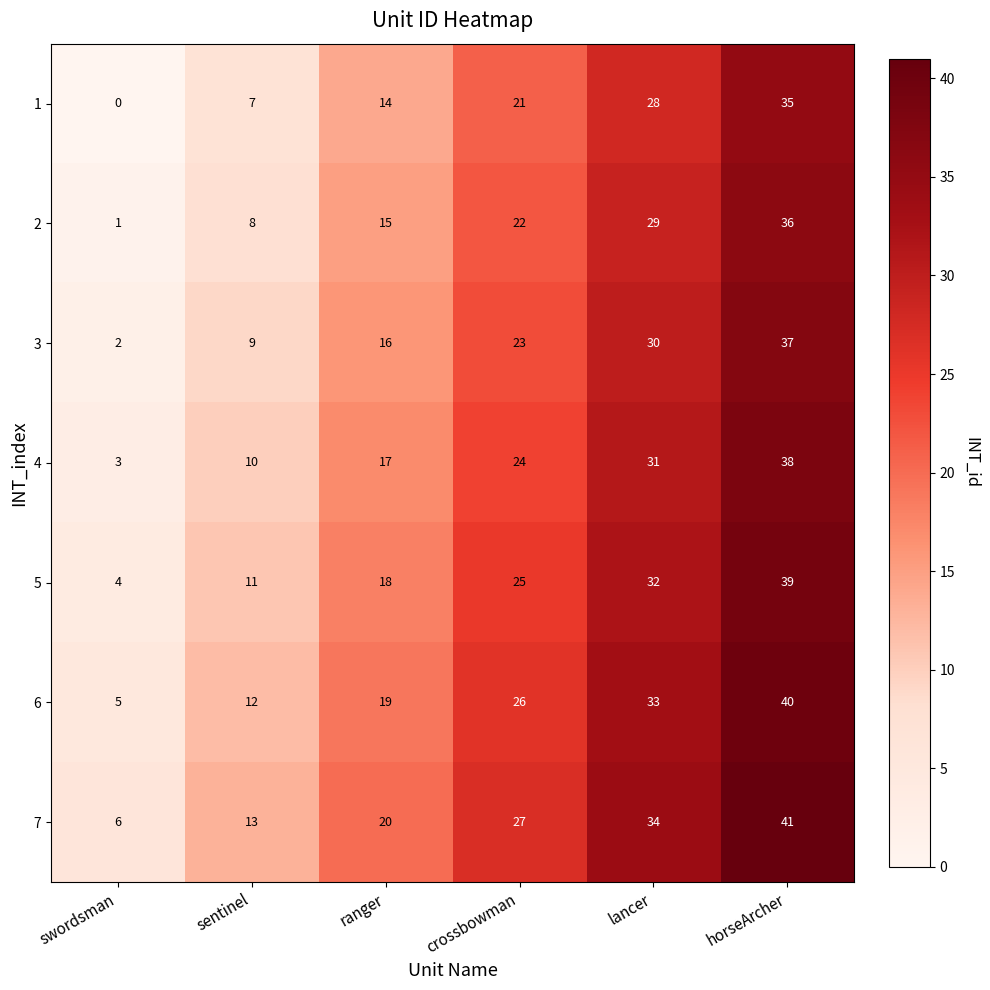

The 2 series shows 3 at sentinel. True or false?

False